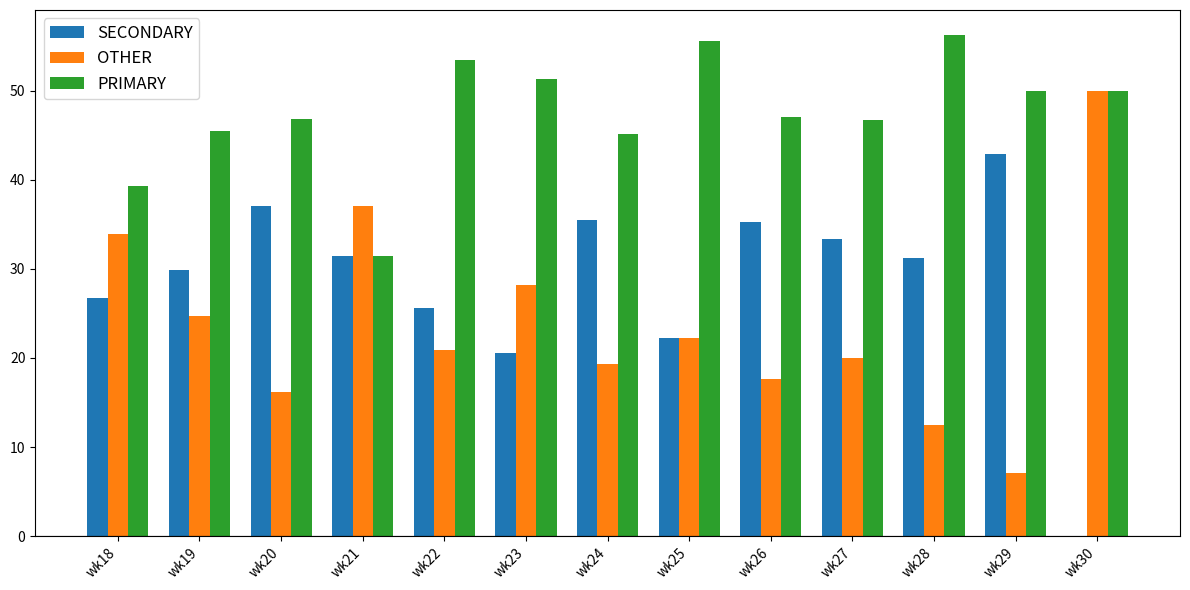

What is the sum of the PRIMARY values at wk30 and wk19?

95.5